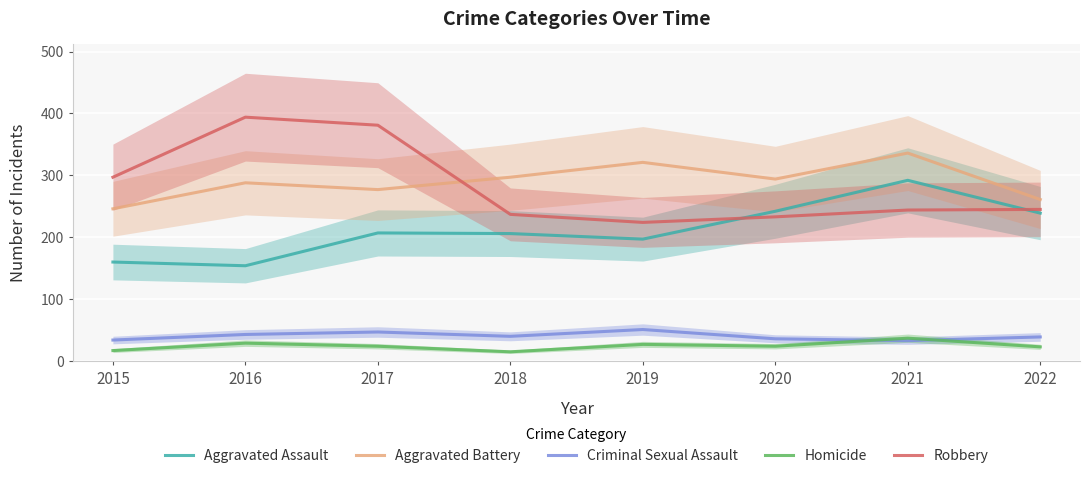

What value does the Robbery series have at 2017?

381